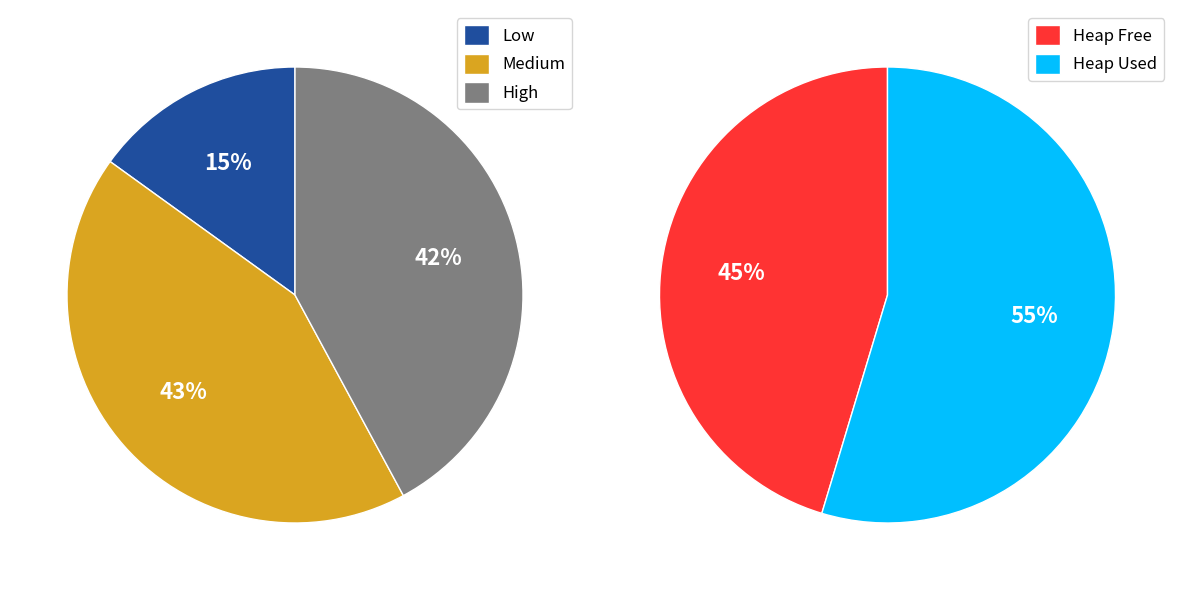

True or false: 9:28:38 accounts for 17% of the total.

False